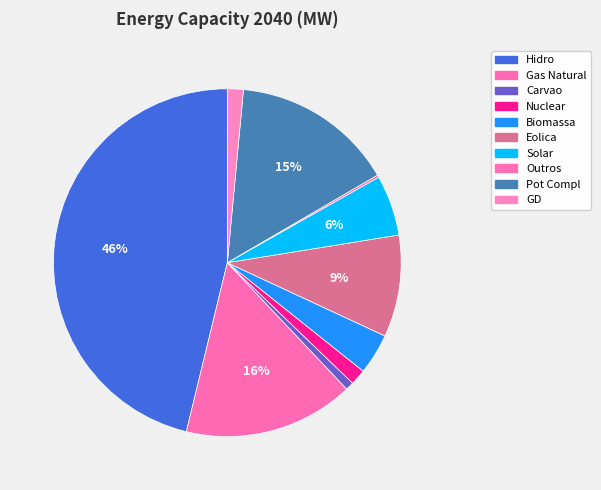

How much of the chart is everything except Carvao?

99.2%